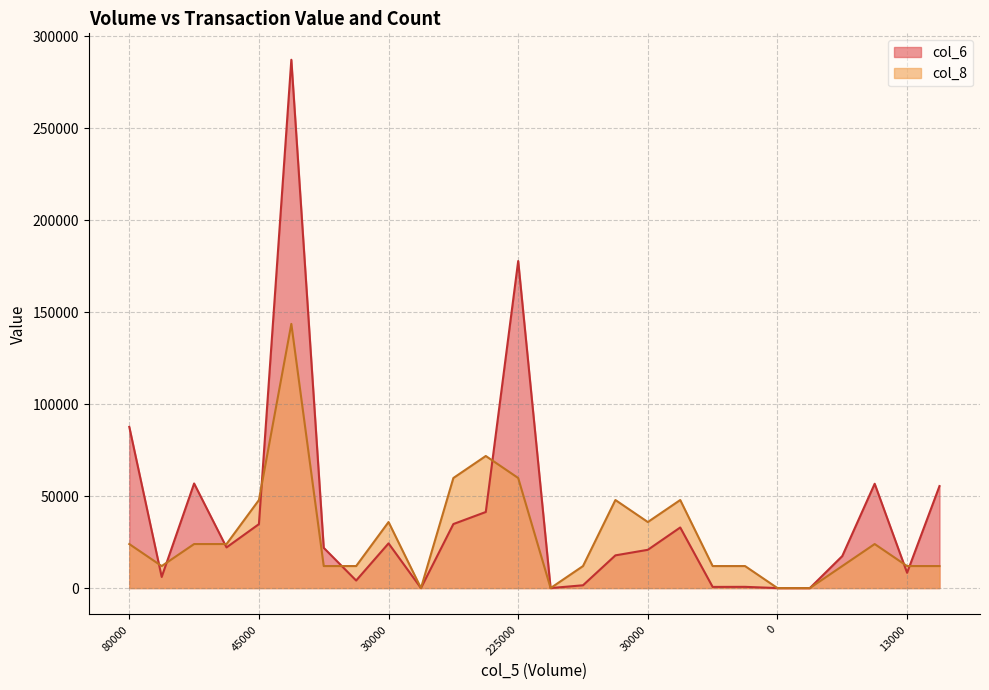

True or false: col_6 has more than 0 interior local peaks.

True